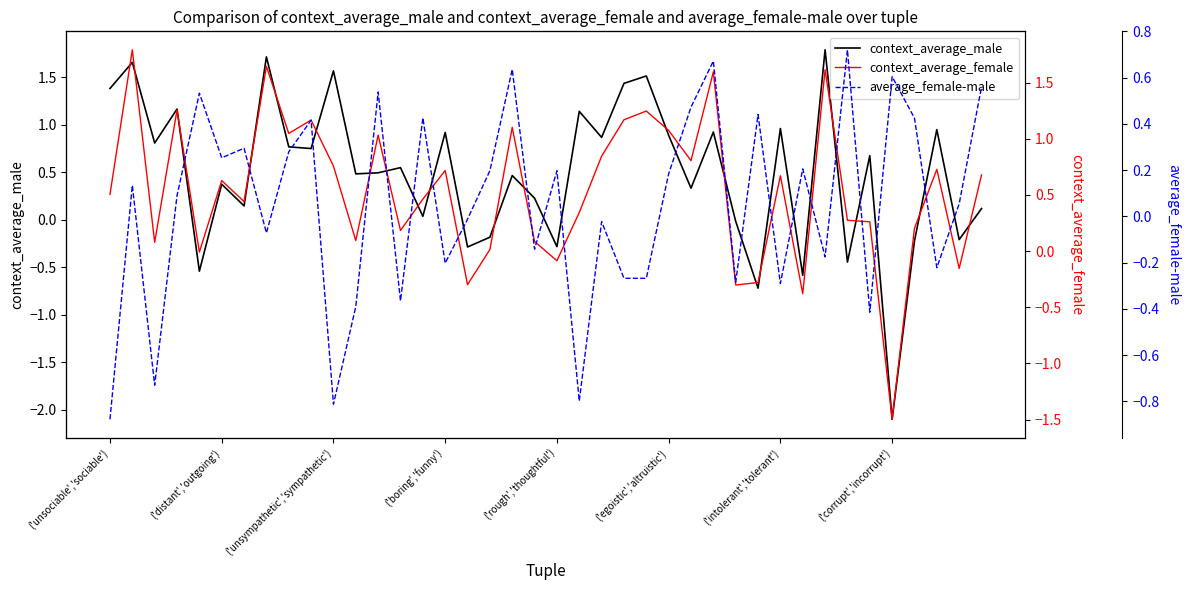

What is the value of the average_female-male point at the 14th from the left?

-0.4